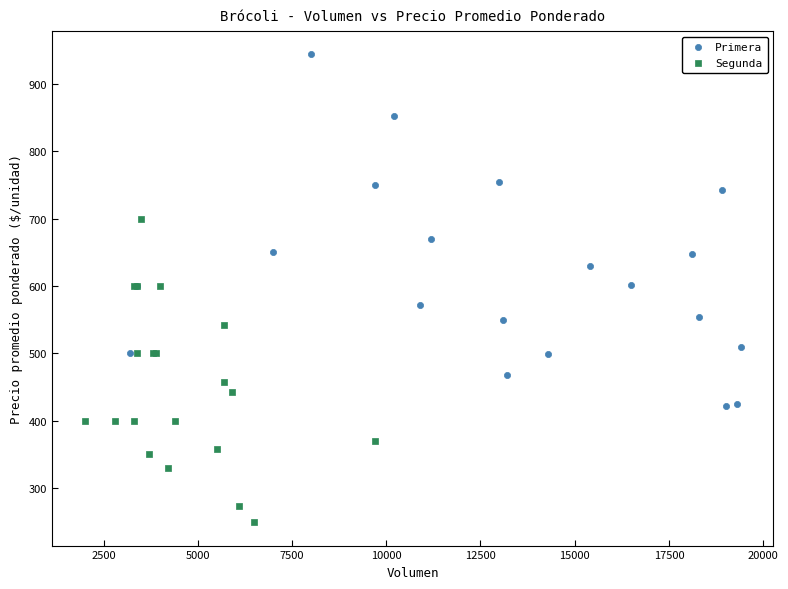

Which series has the widest spread of Y values?

Primera